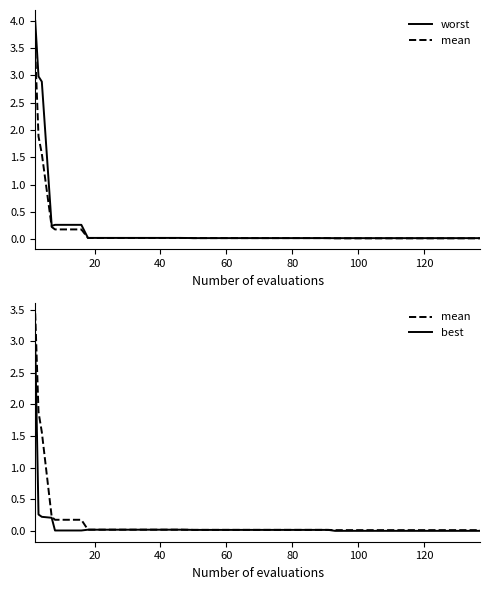

True or false: mean and worst cross at least once.

False